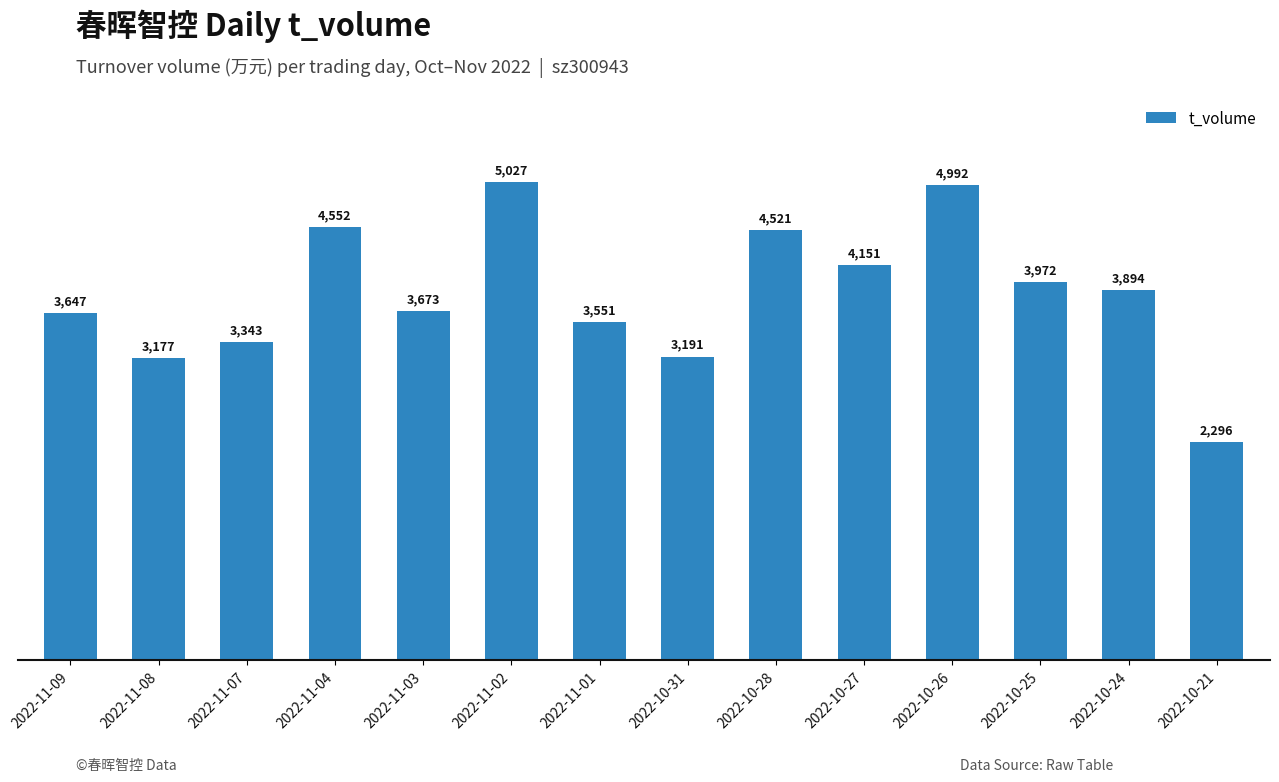

How many bars are there in total?

14